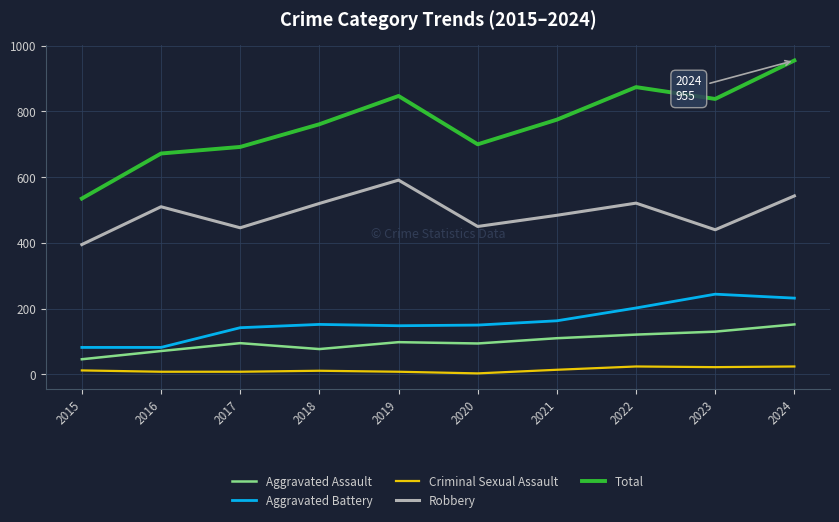

At which category is the sum across all series the highest?

2024